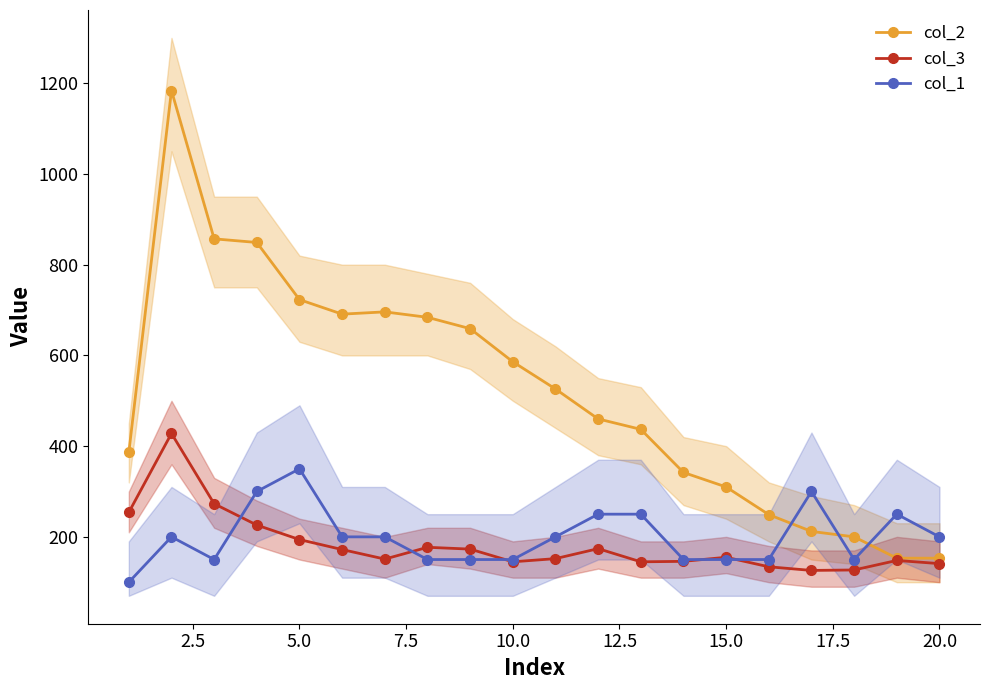

What is the sum of all col_2 values?

10357